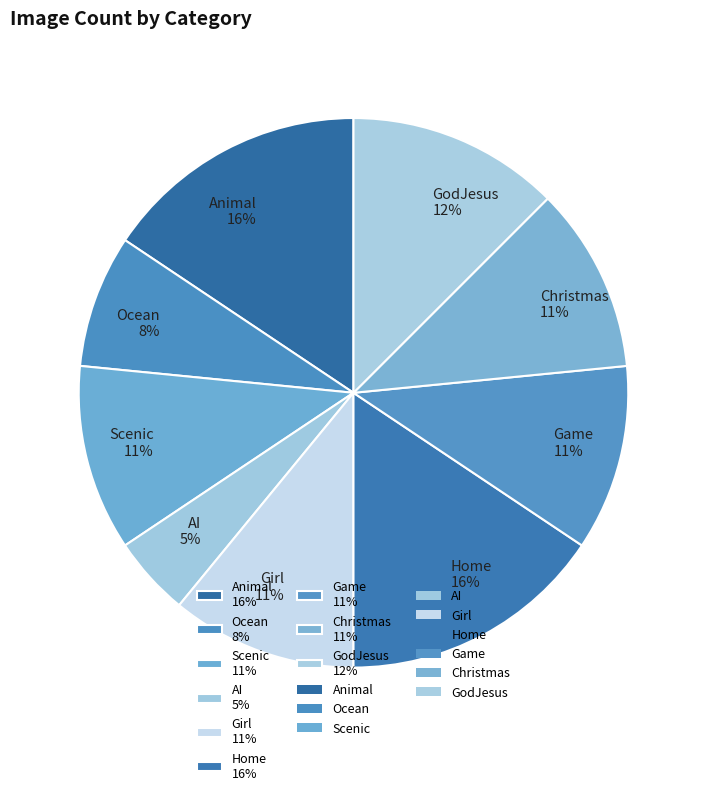

Does any single category account for the majority?

No